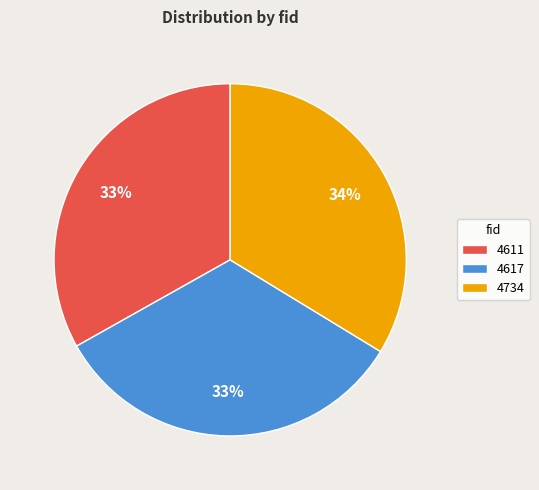

Is the sum of 4734 and 4617 greater than half?

Yes